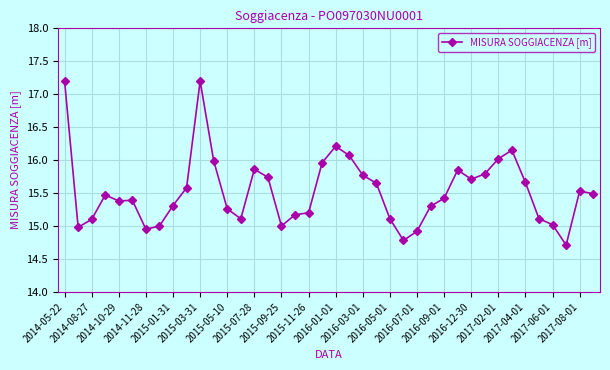

What is the sum of all values?

621.1